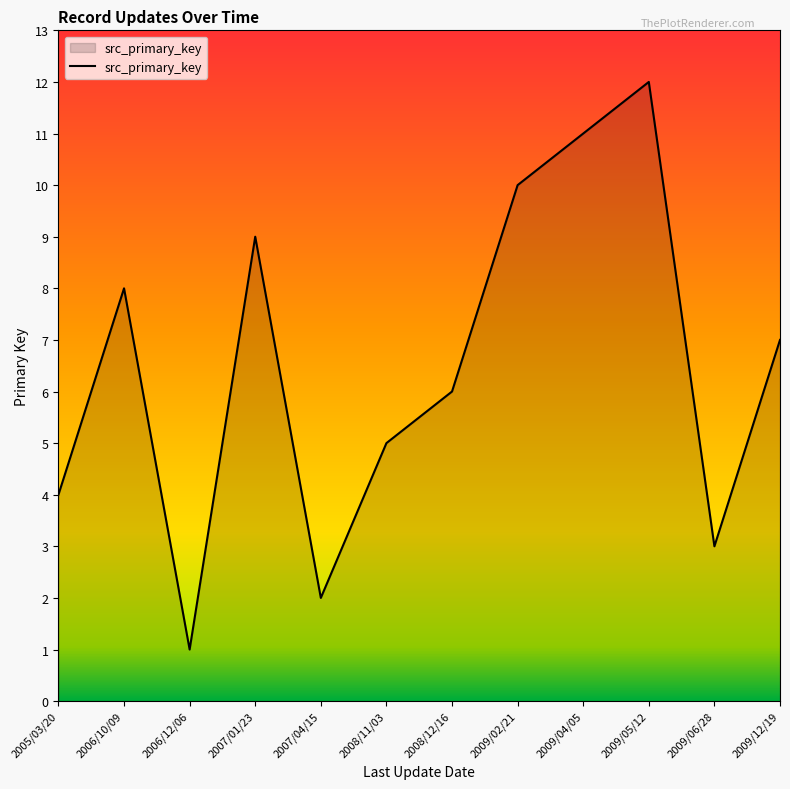

How many series are shown in this chart?

1